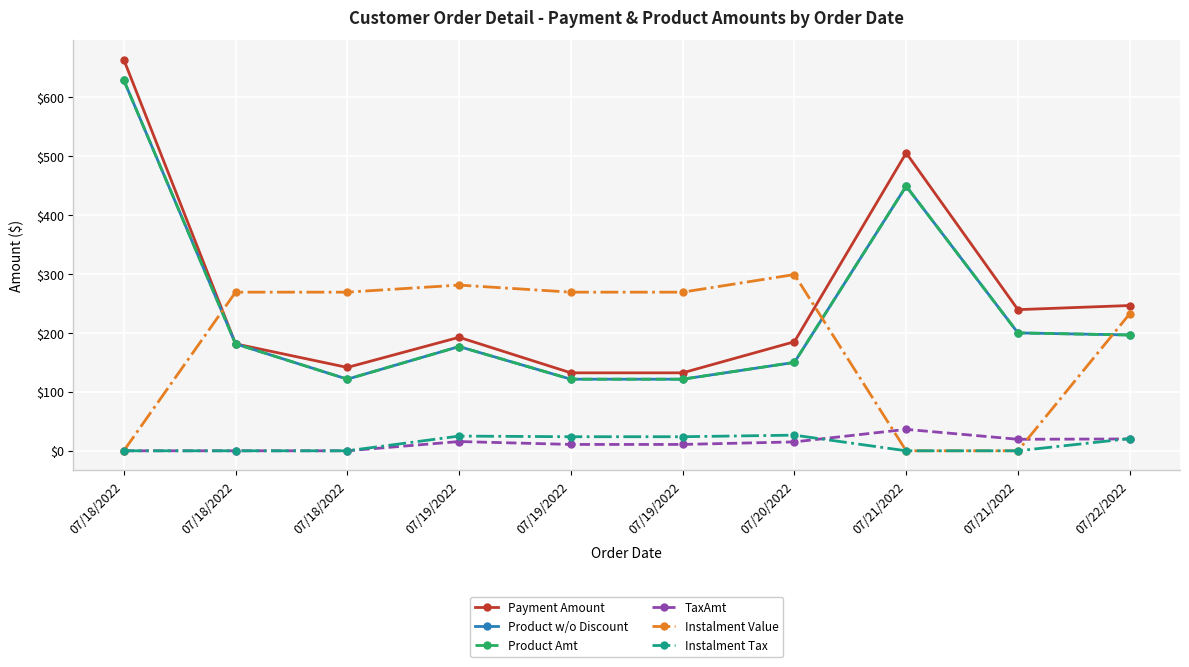

Between 07/18/2022 and 07/21/2022, which is larger?

07/21/2022